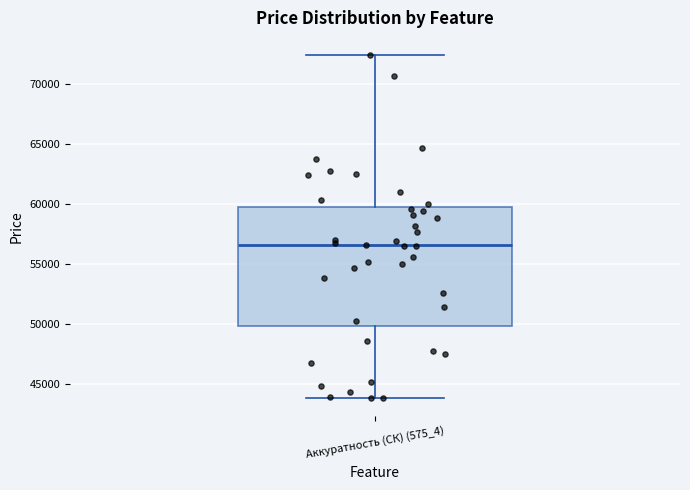

Read this box plot against the y-axis: the position of the median line, the range covered by the box, and the ends of both whiskers. The values are not printed on the chart, so give them approximately, as read against the axis.

median 56500, box 50000 to 59500, whiskers 44000 to 72500